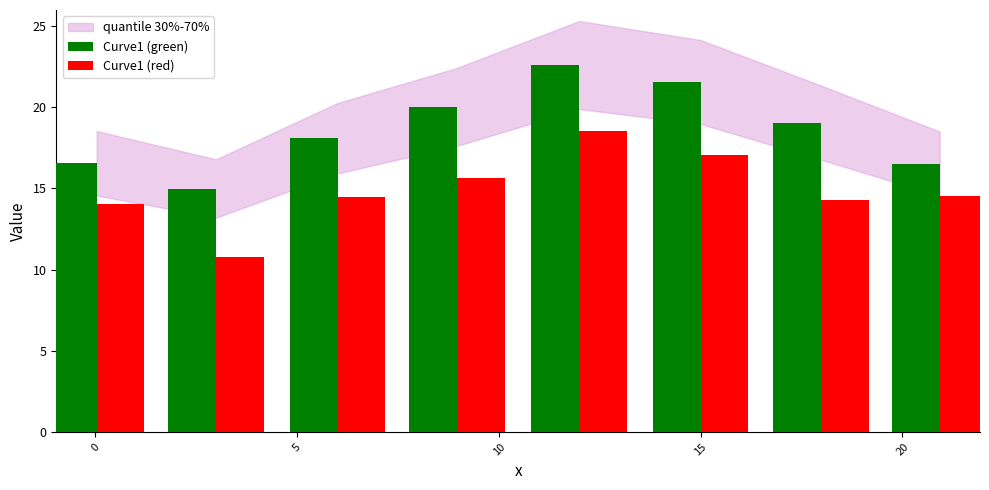

List the series in order of their overall mean, highest first.

Curve1 (green), Curve1 (red)